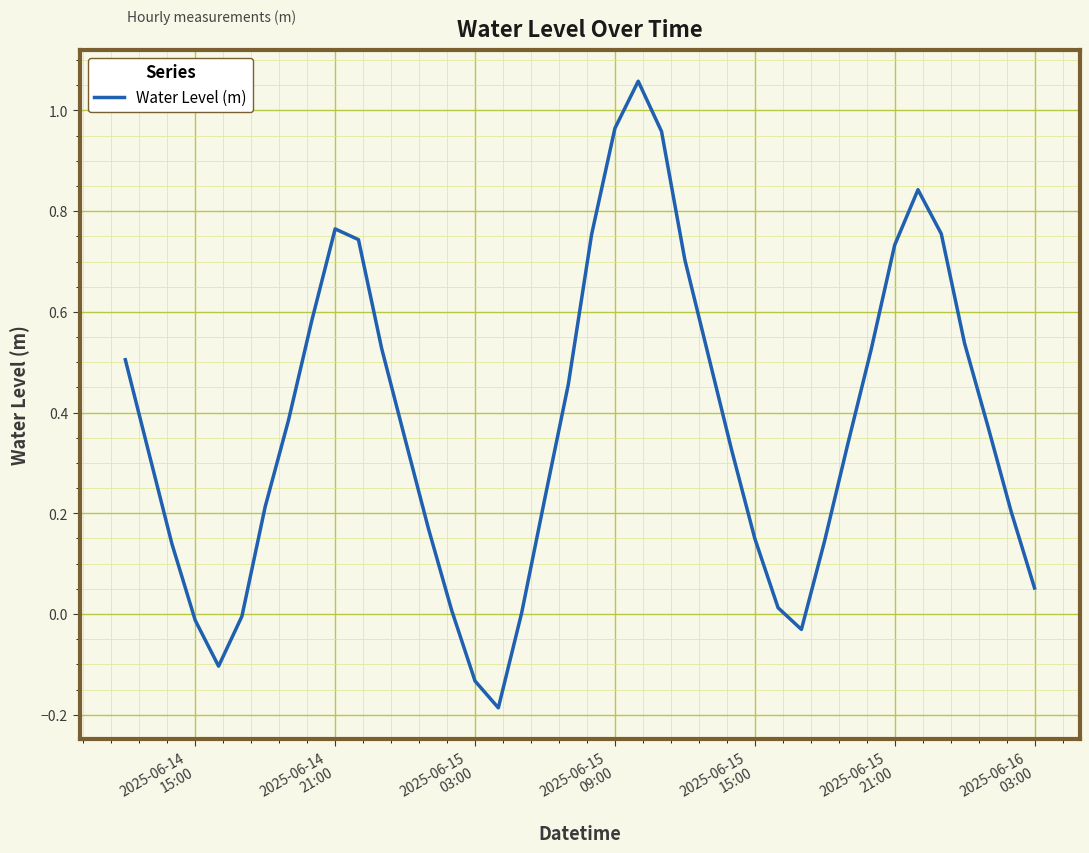

What is the difference between the maximum and minimum values?

1.2